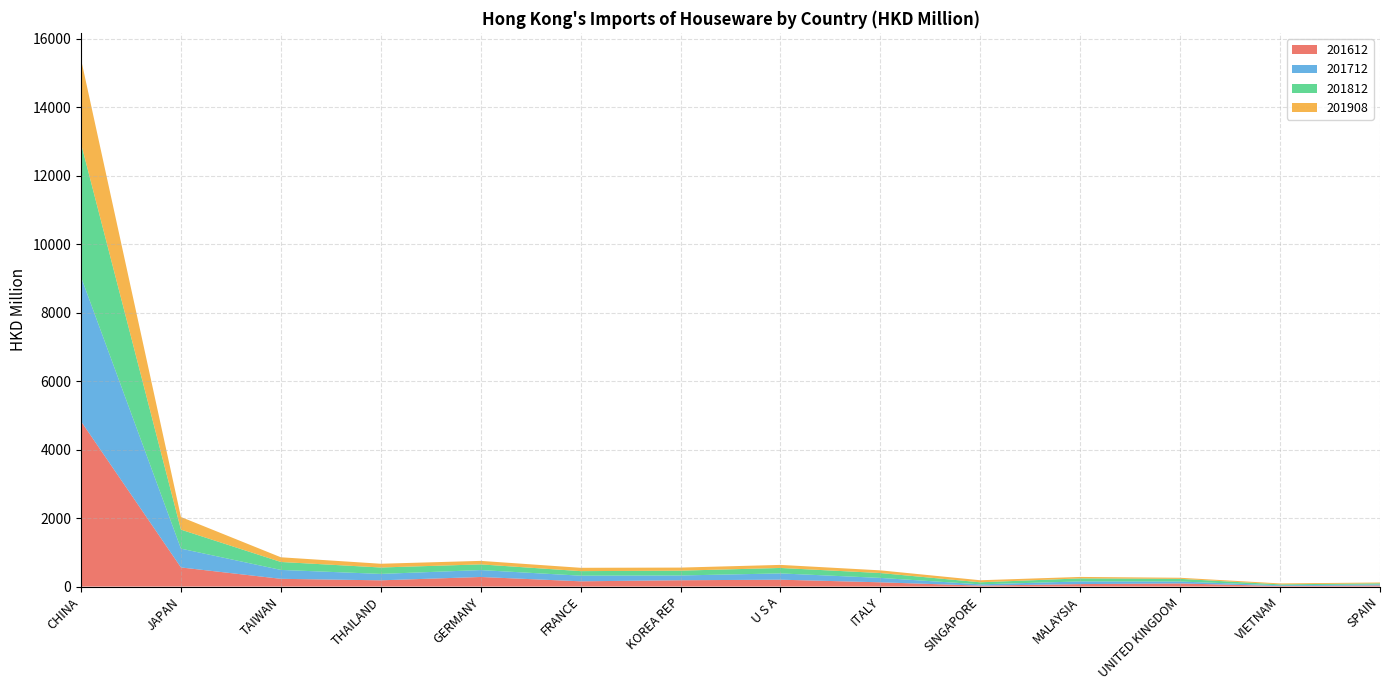

Reading left to right, extract all data points from this chart.

201612: 4827.6	558.9	226.6	182.7	280.2	153.9	184.7	201.1	124.4	27.9	72.6	91.9	15.6	32.8
201712: 4217.3	549.1	259.9	187.2	201.8	164.2	139.7	183.3	128.7	37.1	78.0	55.1	21.7	29.5
201812: 3897.4	555.5	232.4	187.5	166.5	133.2	140.7	159.3	142.2	60.1	88.7	78.7	27.5	32.7
201908: 2462.0	369.3	136.8	109.4	102.3	97.0	89.5	89.4	78.4	59.7	42.3	31.8	27.2	23.9